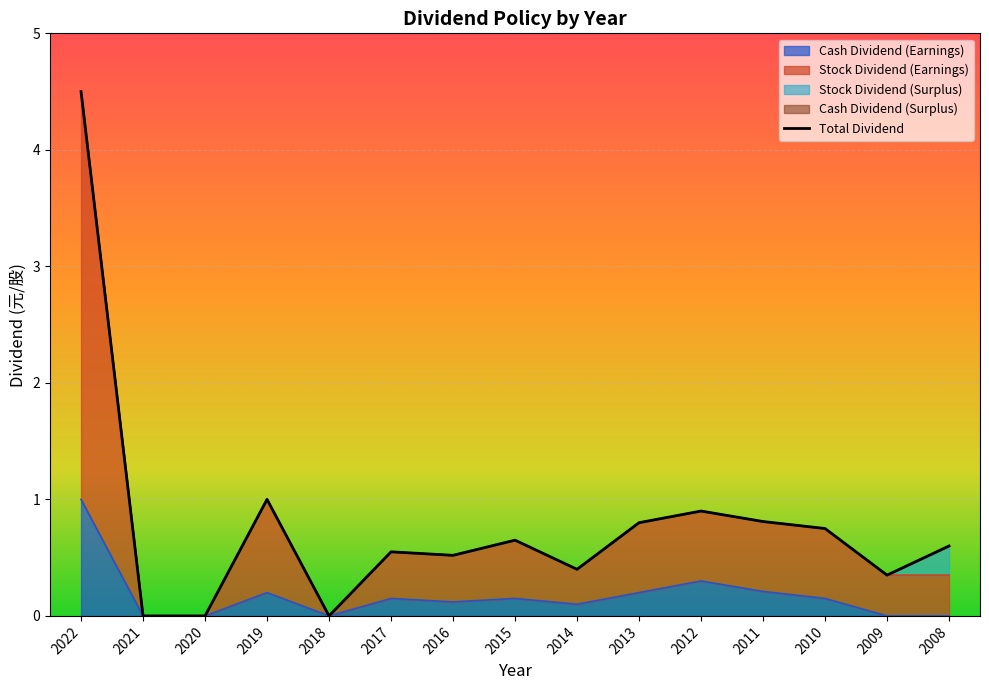

True or false: Stock Dividend (Earnings) and Cash Dividend (Earnings) intersect in this chart.

False